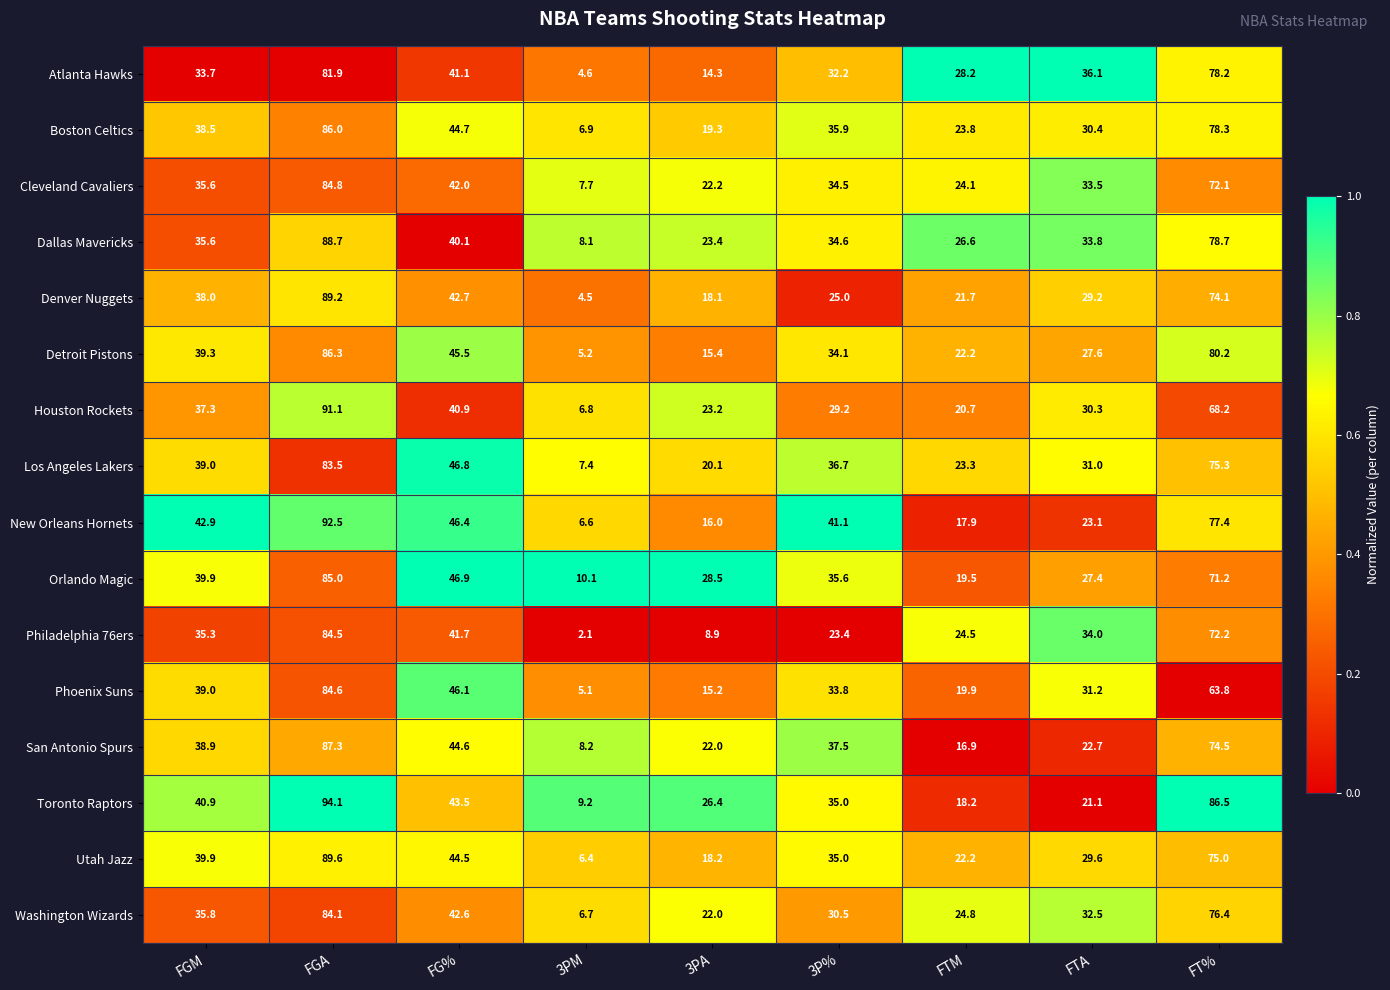

Is the value of San Antonio Spurs at FT% greater than the value of Utah Jazz at FG%?

Yes